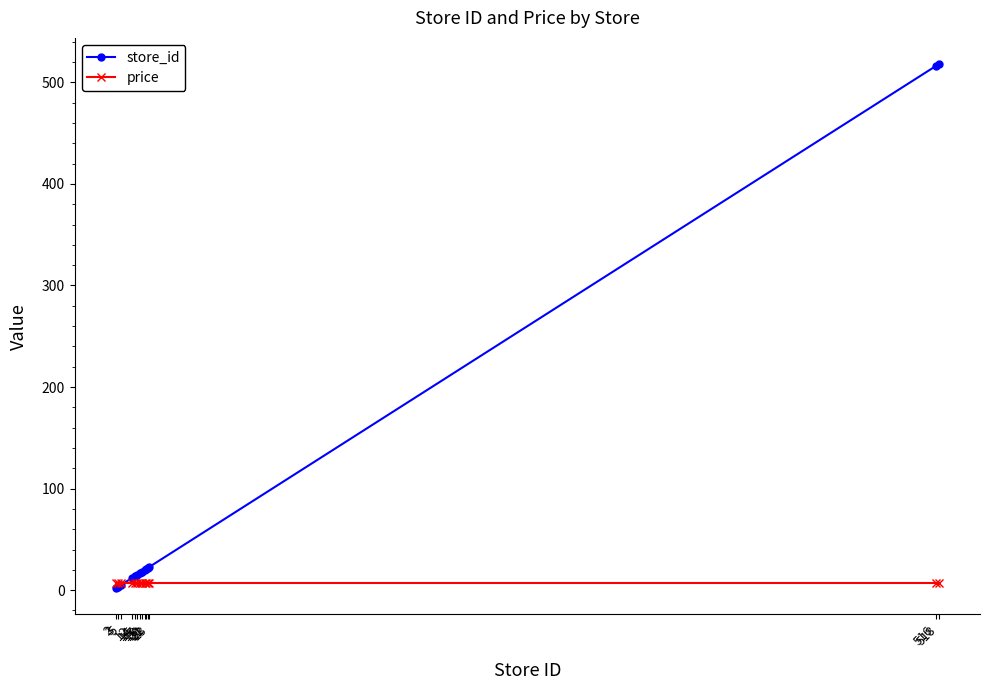

Which series has the largest range (max minus min)?

store_id